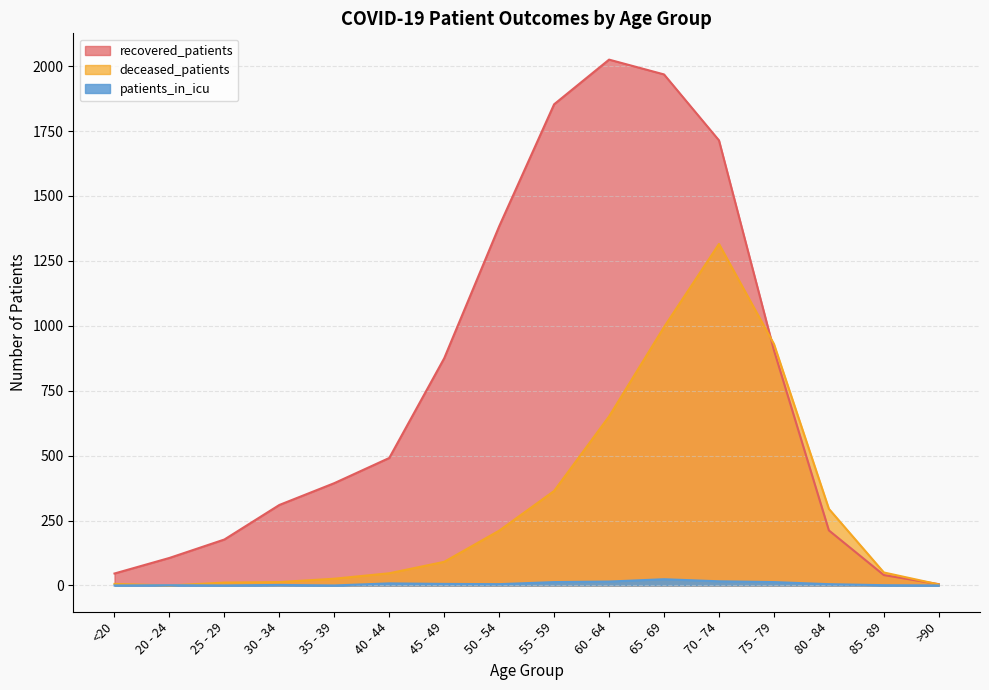

How many data points in recovered_patients are less than 491?

8